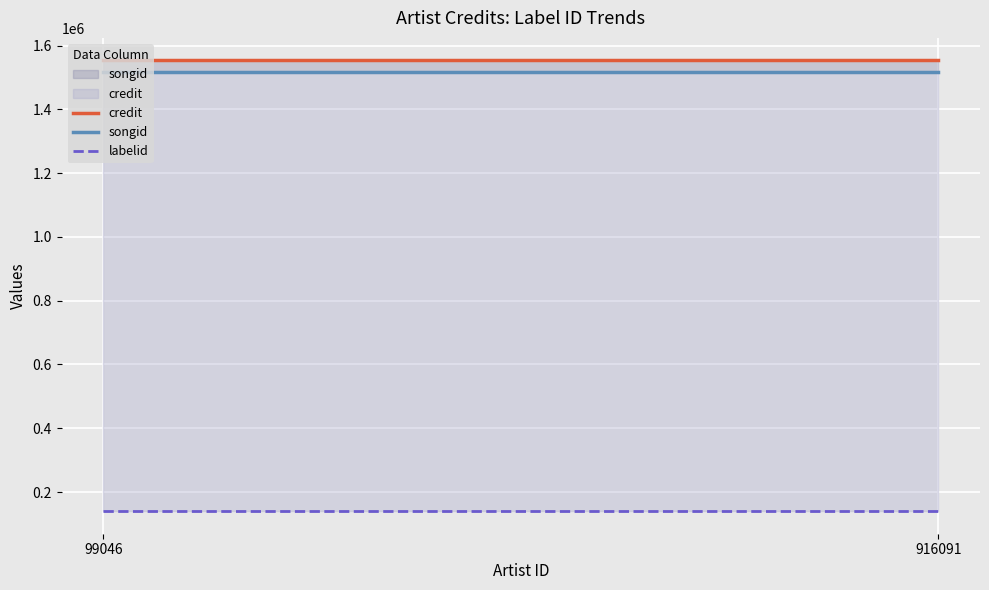

The songid series shows 1000230.2 at 916091. True or false?

False